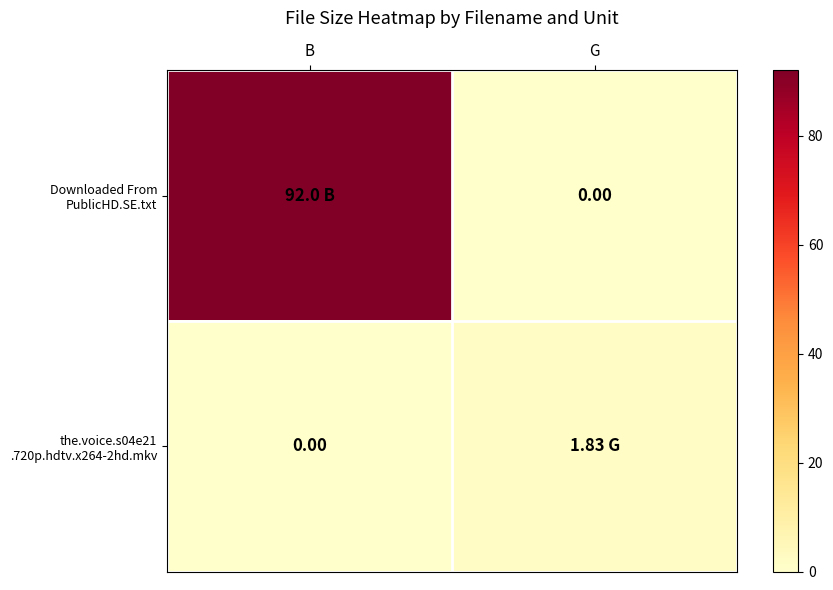

What is the total value across all series at G?

1.8